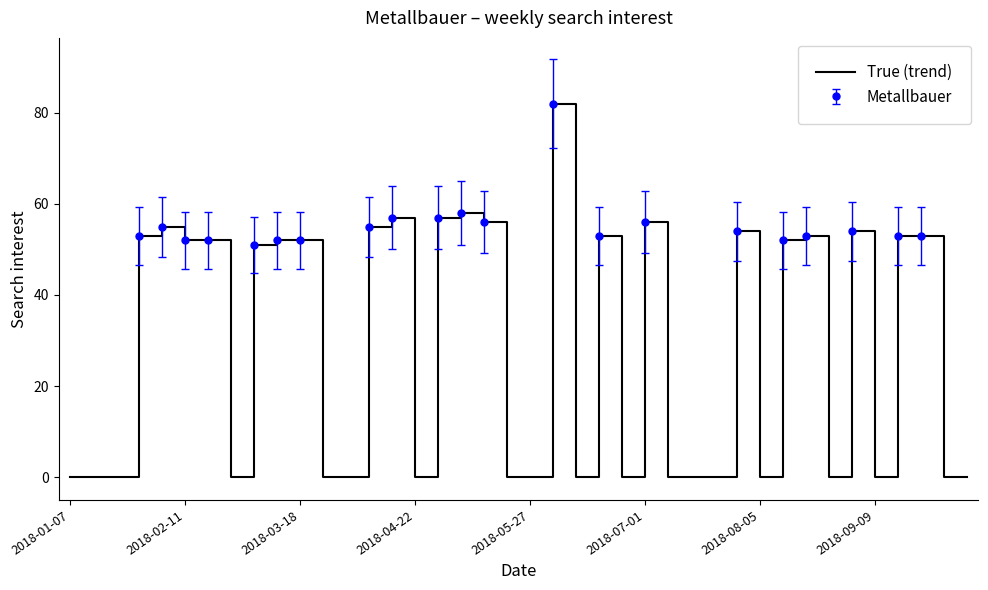

The True (trend) series shows 52 at 2018-03-18. True or false?

True